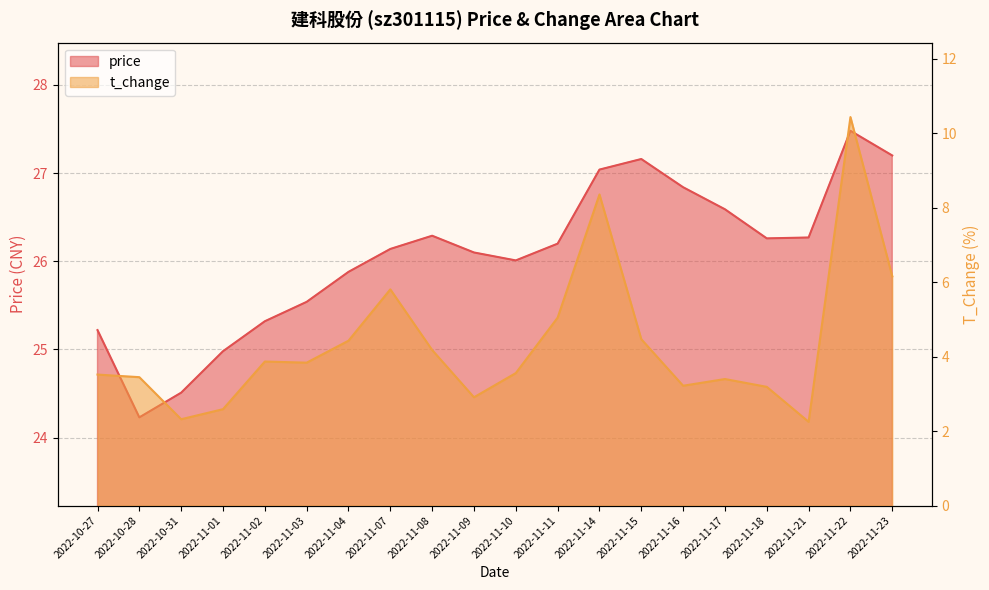

True or false: t_change has more than 0 points higher than both neighbors.

True